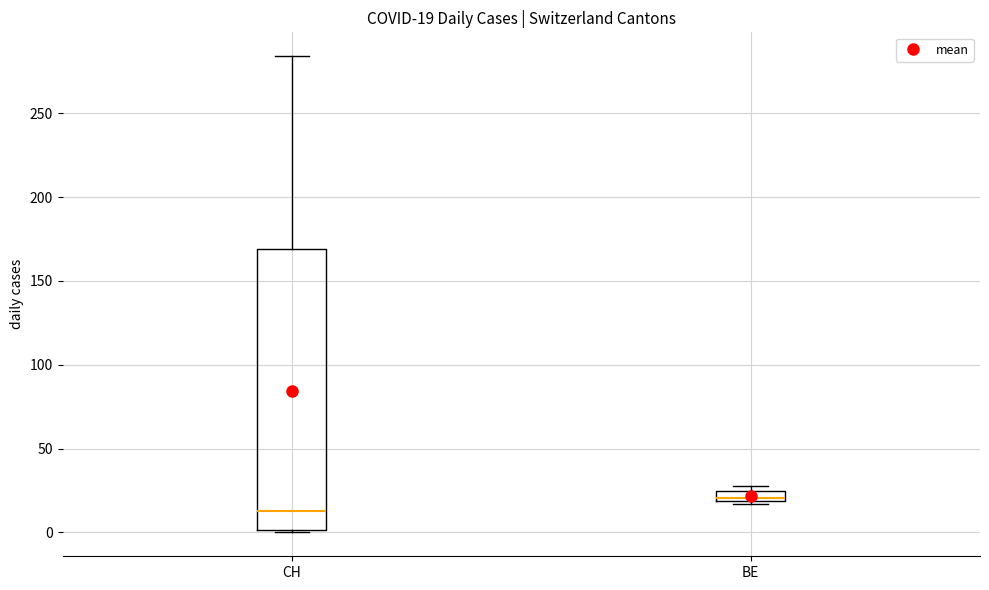

Comparing the boxes themselves (not the whiskers), which one is the tallest?

CH